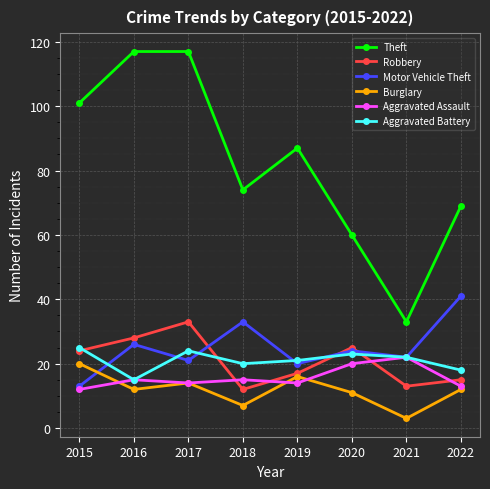

What is the highest value of the Robbery series?

33